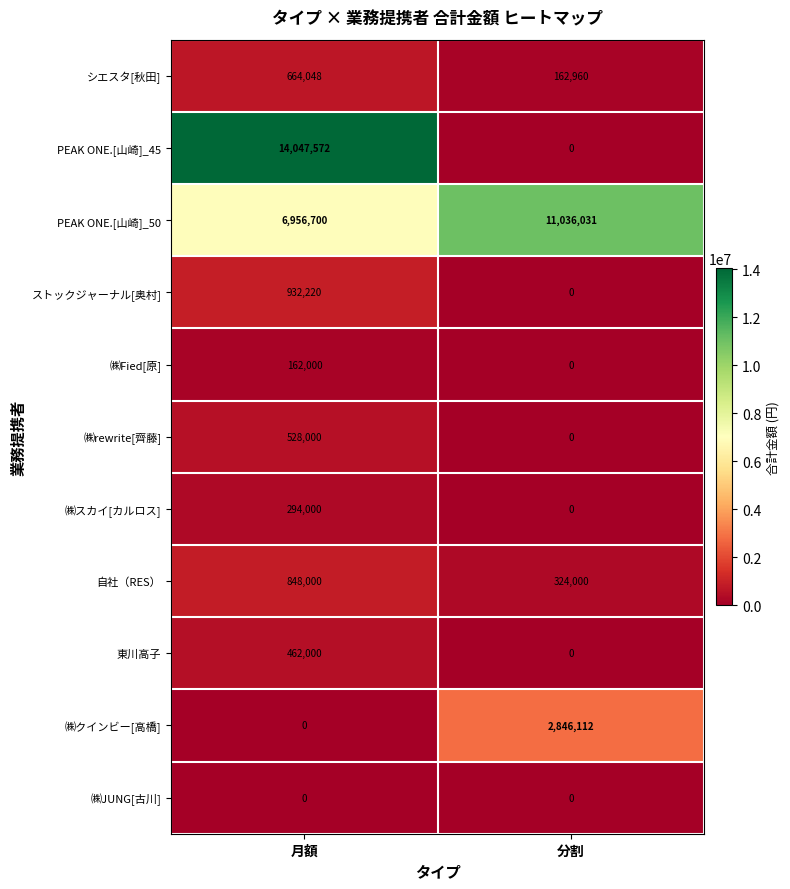

Reading left to right, extract all data points from this chart.

シエスタ[秋田]: 月額=664048	分割=162960
PEAK ONE.[山崎]_45: 月額=14047572	分割=0
PEAK ONE.[山崎]_50: 月額=6956700	分割=11036031
ストックジャーナル[奥村]: 月額=932220	分割=0
㈱Fied[原]: 月額=162000	分割=0
㈱rewrite[齊藤]: 月額=528000	分割=0
㈱スカイ[カルロス]: 月額=294000	分割=0
自社（RES）: 月額=848000	分割=324000
東川高子: 月額=462000	分割=0
㈱クインビー[高橋]: 月額=0	分割=2846112
㈱JUNG[古川]: 月額=0	分割=0